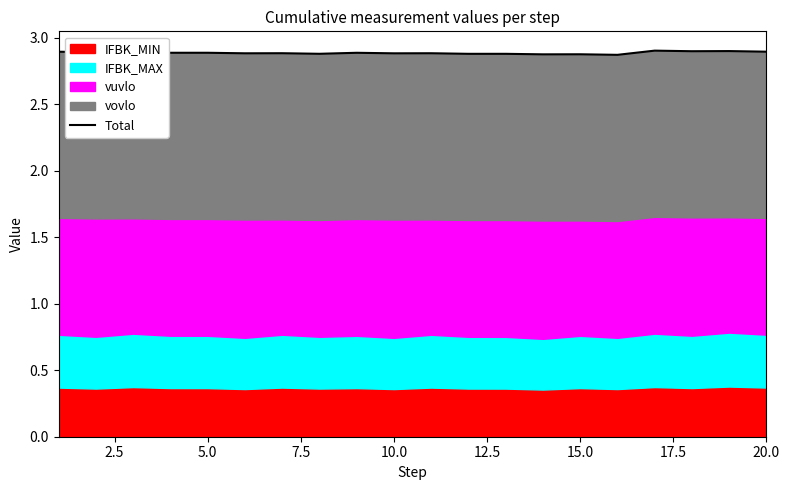

Reading left to right, what are all the values shown in this chart?

2.9	2.9	2.9	2.9	2.9	2.9	2.9	2.9	2.9	2.9	2.9	2.9	2.9	2.9	2.9	2.9	2.9	2.9	2.9	2.9